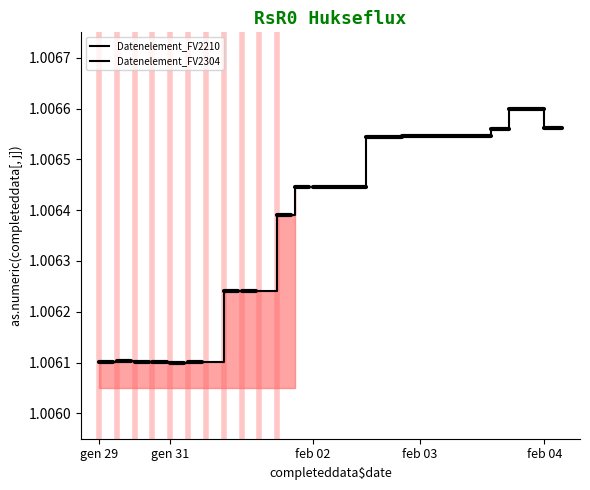

True or false: Datenelement_FV2304 and Datenelement_FV2210 cross at least once.

False